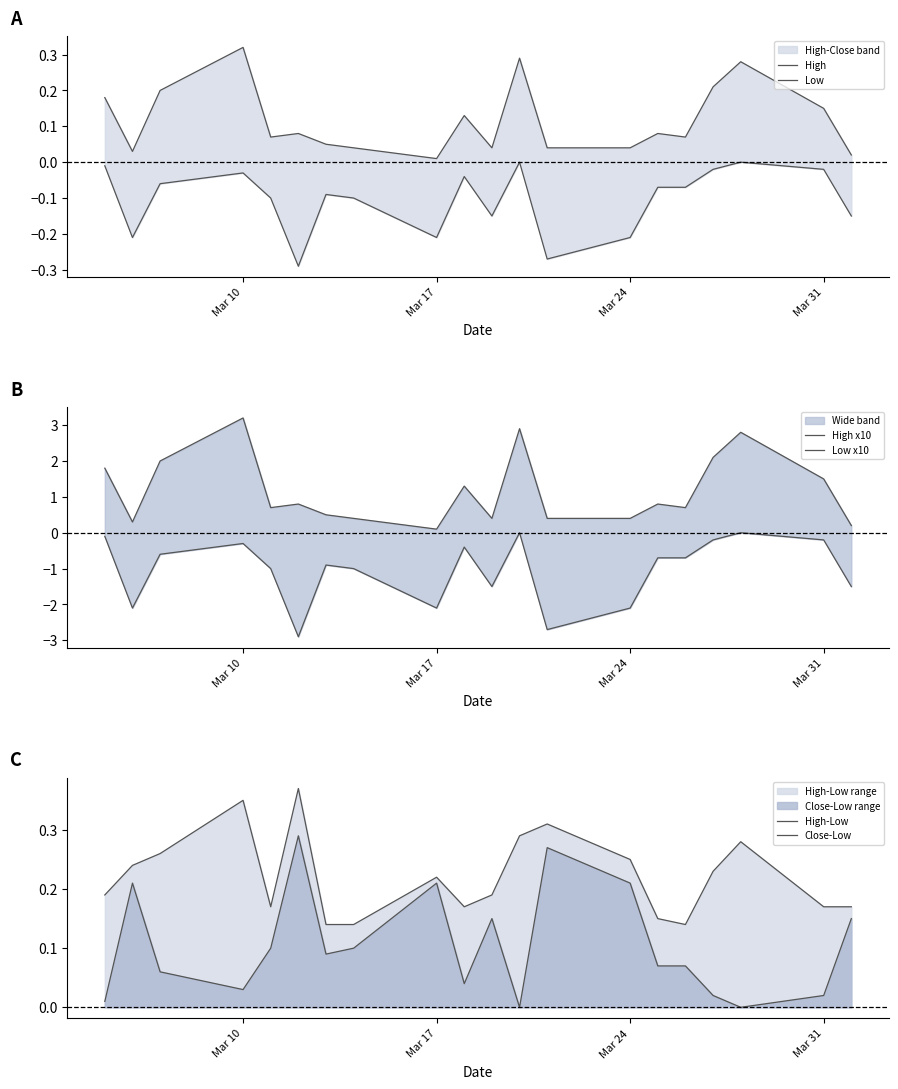

What is the difference between the maximum and minimum values in the Close-Low series?

0.3